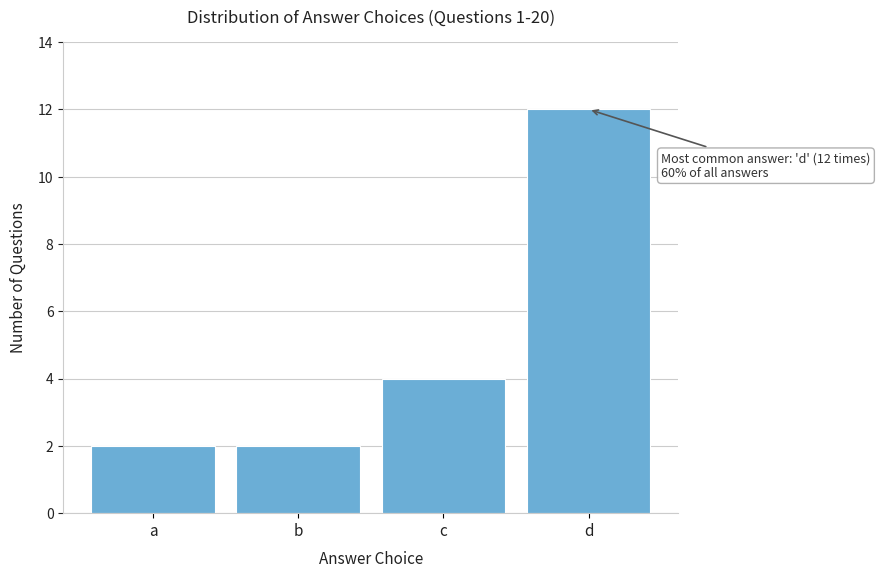

Reading right to left, list all the values displayed in this chart.

d=12	c=4	b=2	a=2